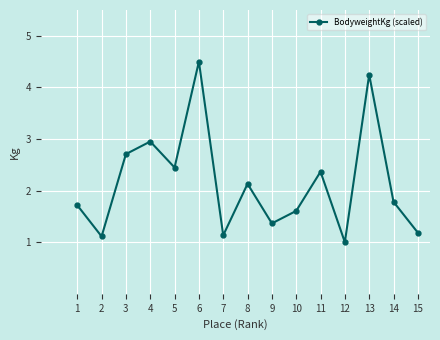

Where is the first local maximum?

4